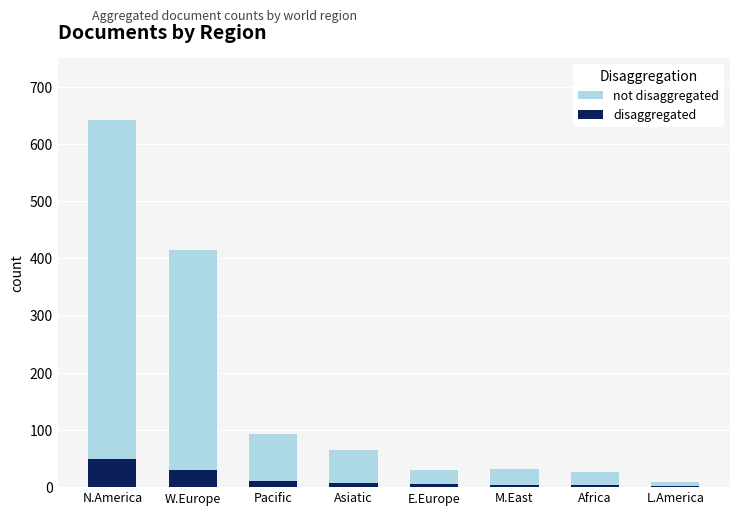

Between Pacific and E.Europe, which series saw the biggest shift?

not disaggregated